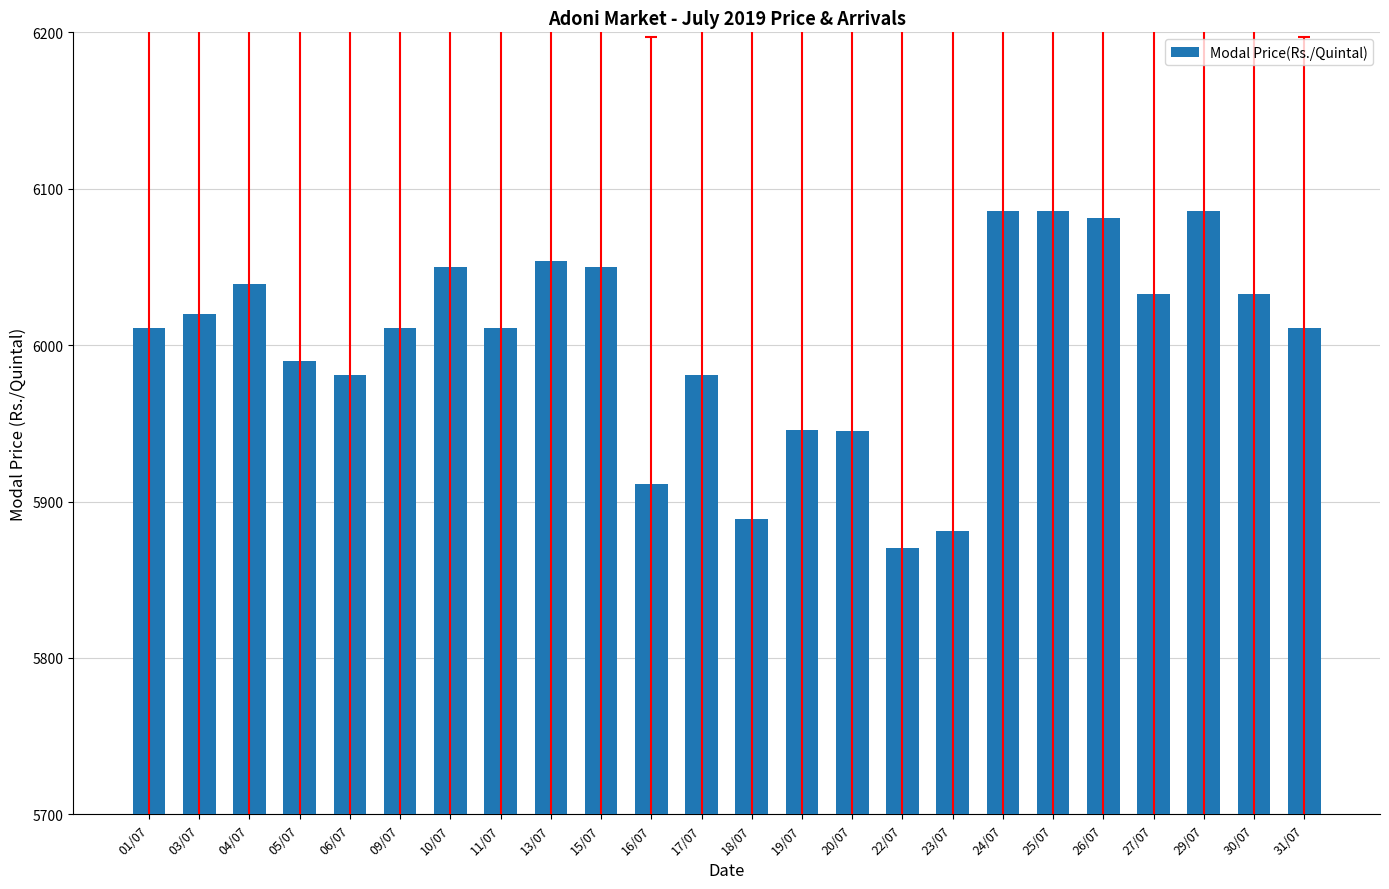

How many data points are less than 6011?

9